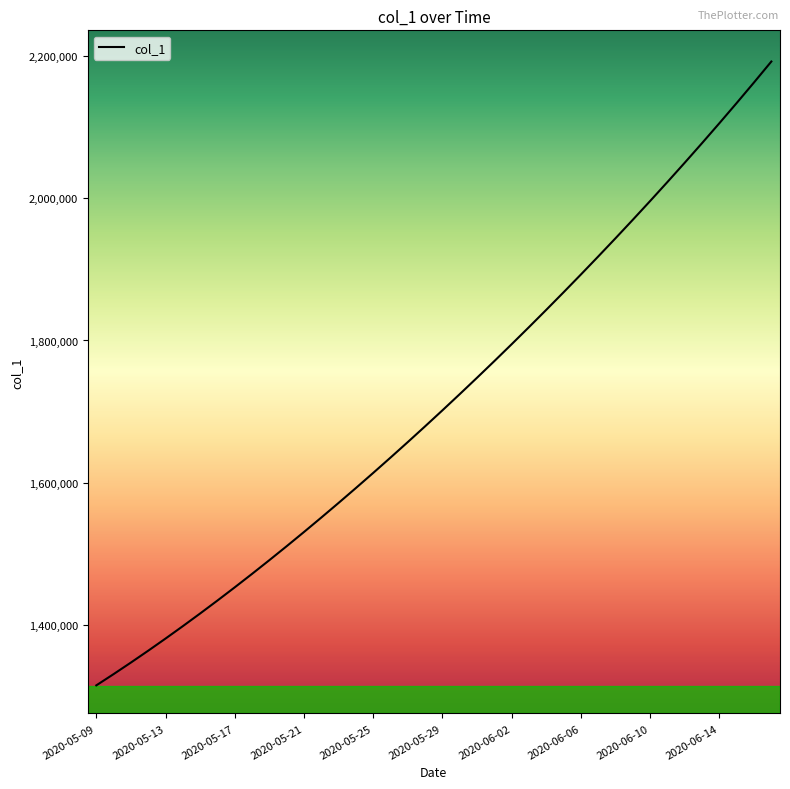

What is the difference between the maximum and minimum values?

877083.5